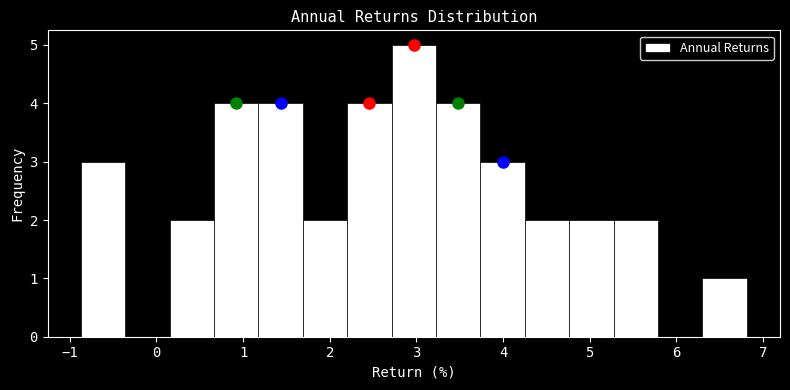

How tall is the bar that spans 1.7 to 2.2 on the x-axis? Neither the bar edges nor the heights are printed on the chart, so give them approximately, as read against the axes.

2